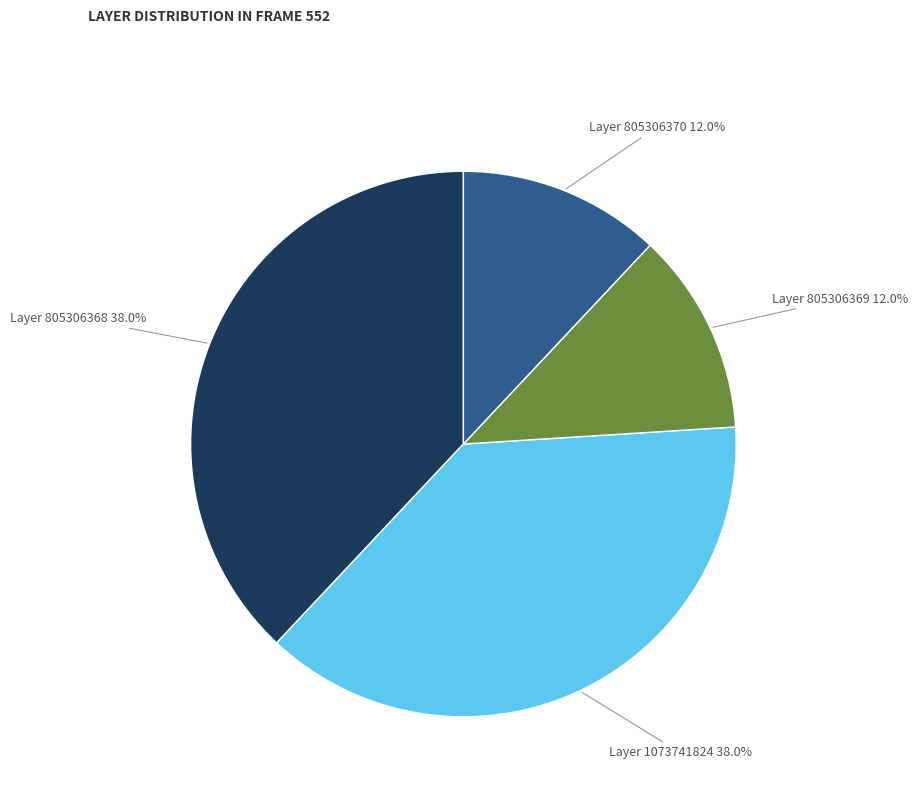

Is there any slice that represents more than half of the pie?

No